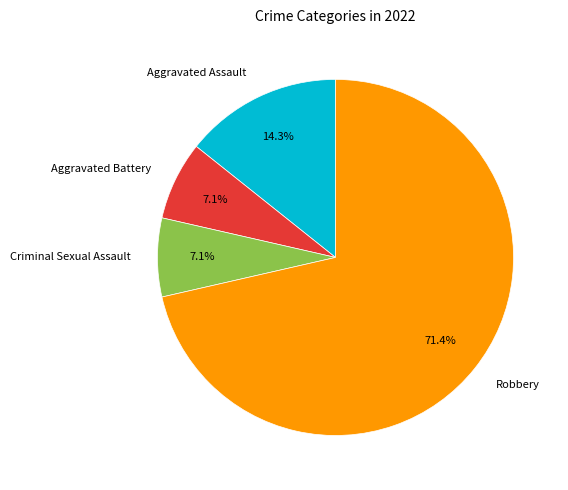

Which category has the biggest portion of the pie?

Robbery